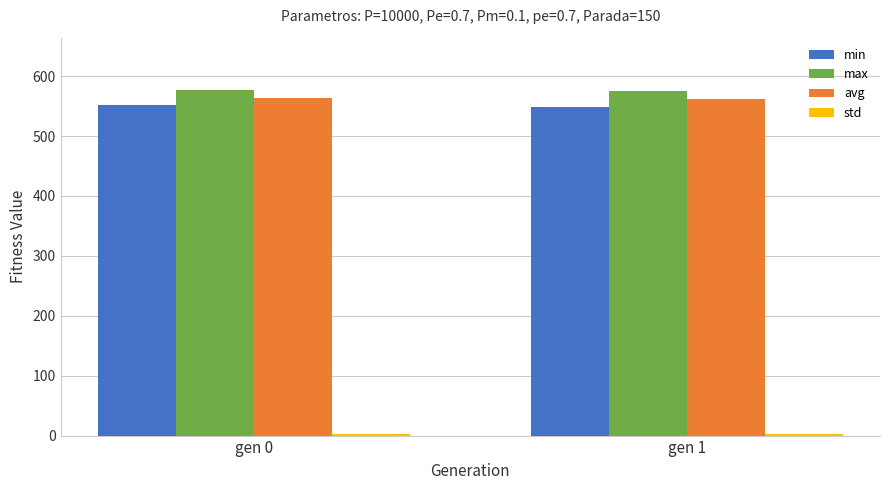

What is the value of the avg bar at the 1st from the left?

564.3